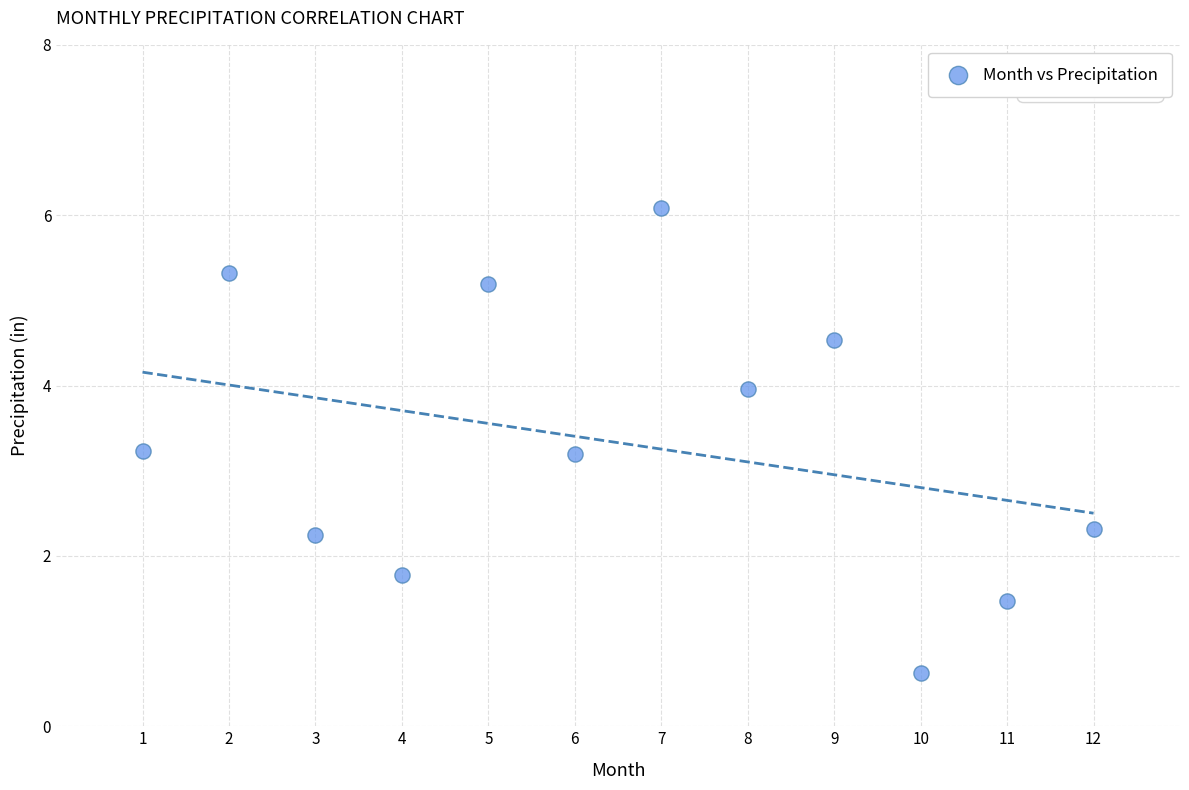

What is the range of Y values (max minus min)?

5.5